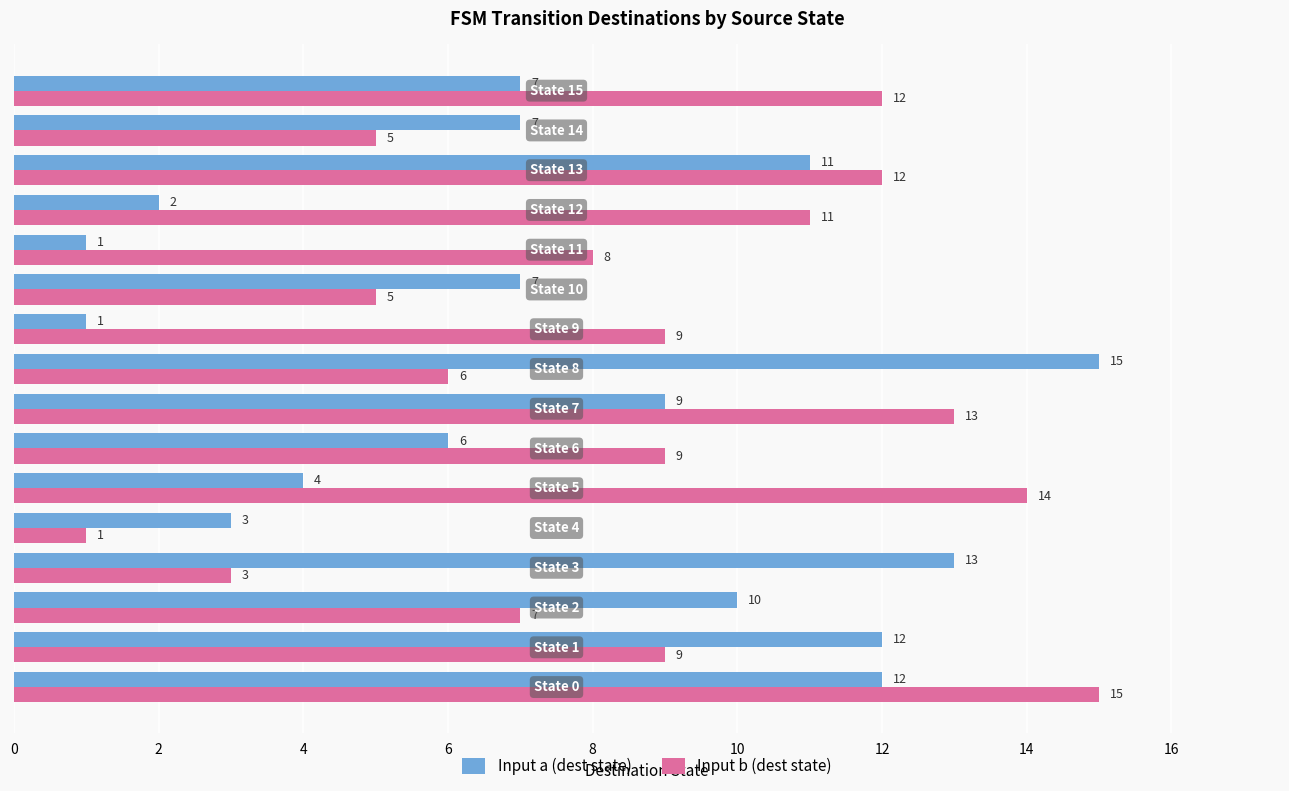

What are all the series names shown in the legend?

Input a (dest state), Input b (dest state)